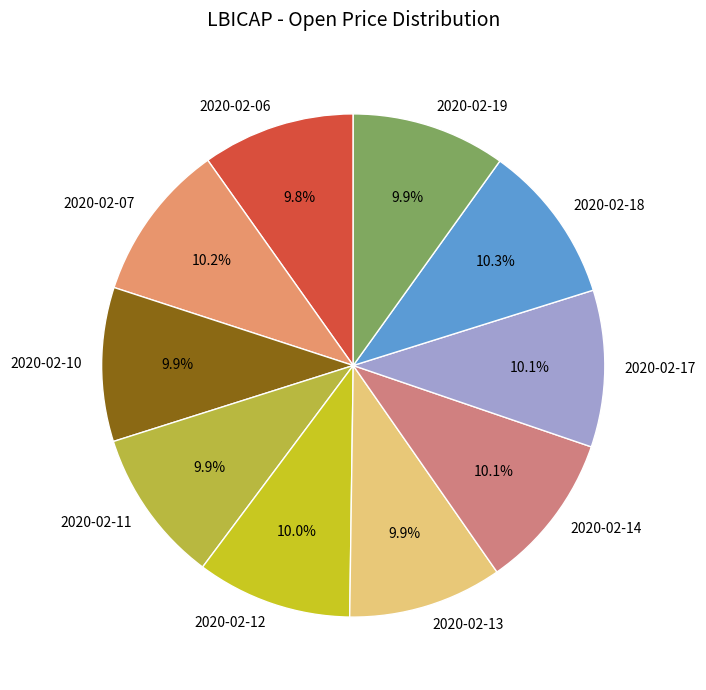

Count the number of slices in the pie.

10